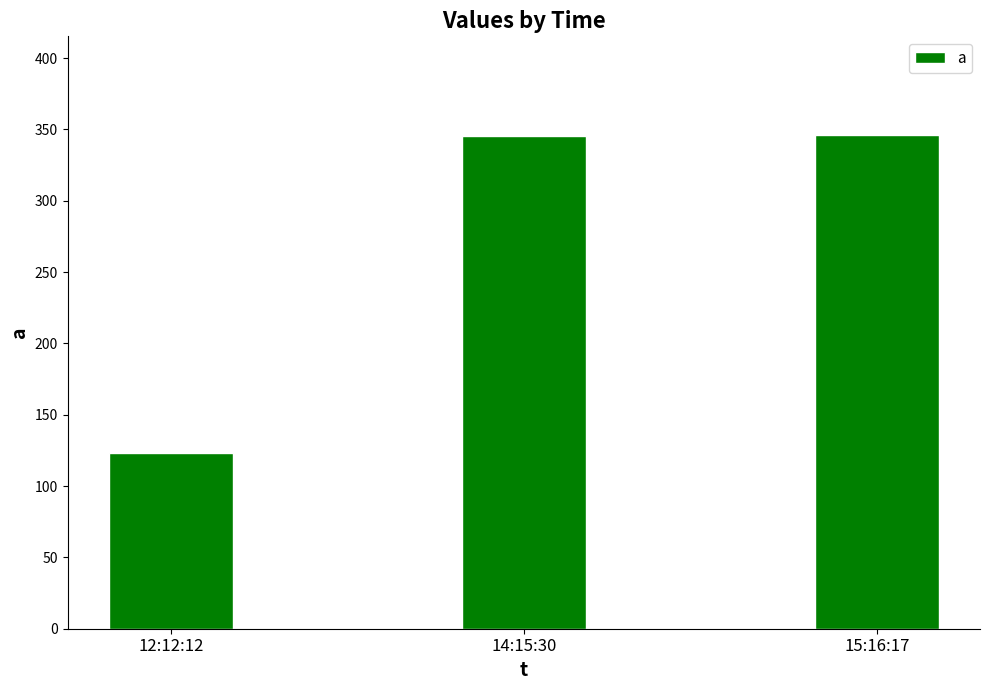

The chart shows a value of 123 at 12:12:12. True or false?

True